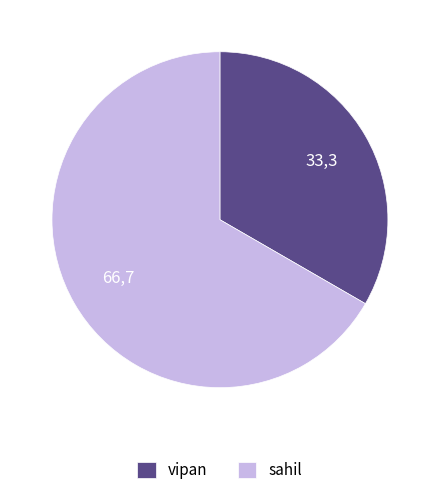

What is the largest slice in the pie chart?

sahil